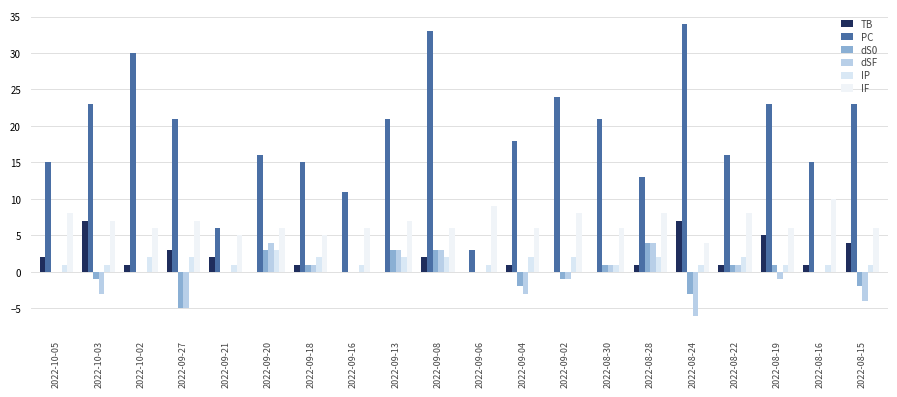

Which category has the lowest value in the IF series?

2022-08-24